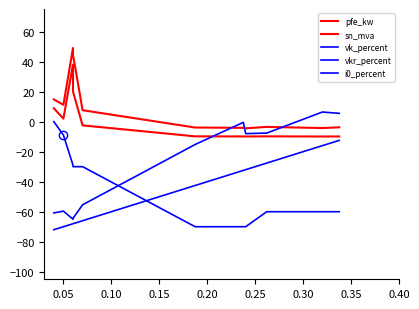

True or false: sn_mva has a value of -4.2 at 0.40.

False